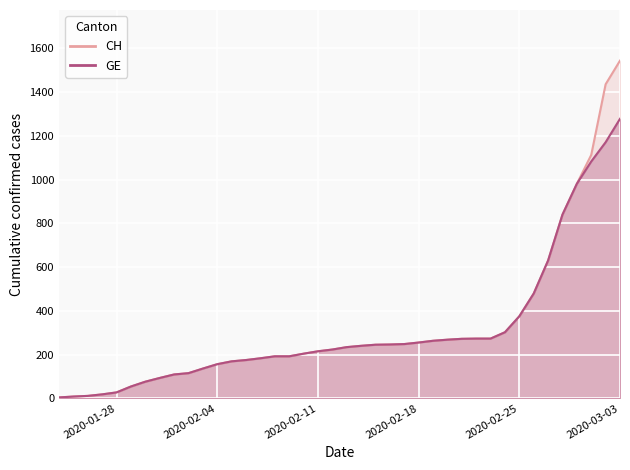

Read the CH value at 2020-02-17.

248